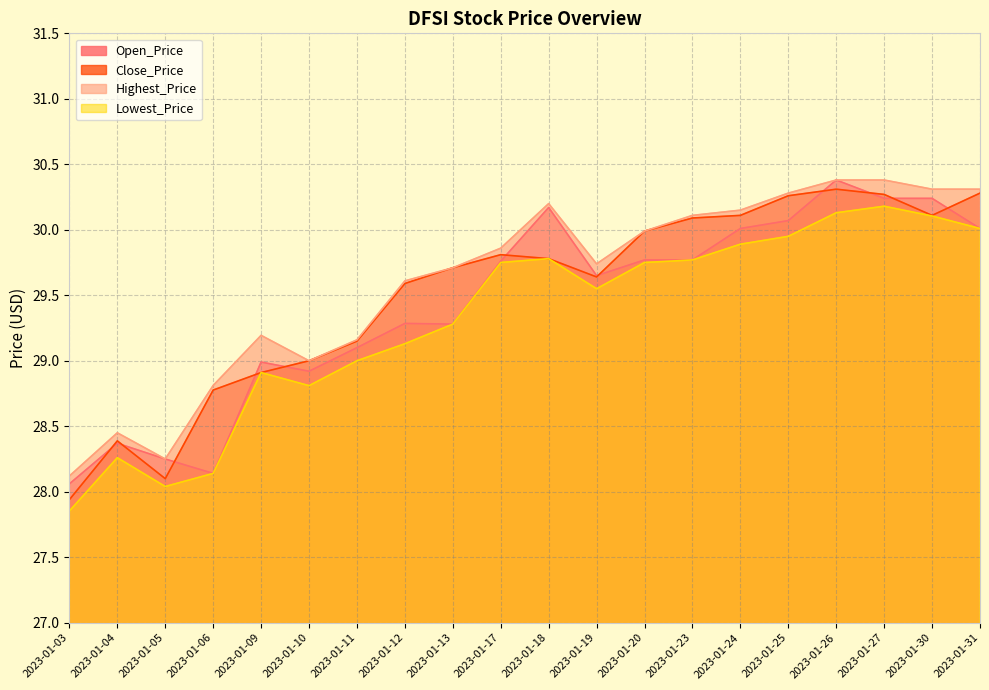

The value of Open_Price at 2023-01-06 is 28.1. True or false?

True